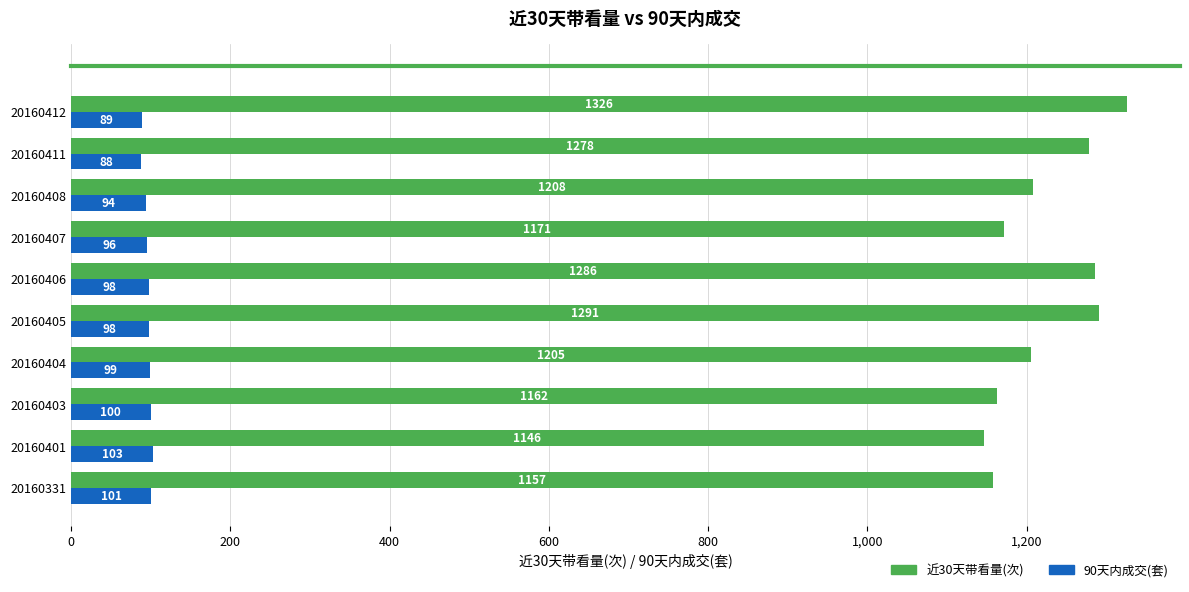

What is the approximate value of 近30天带看量(次) at 20160331, to the nearest 50?

1150